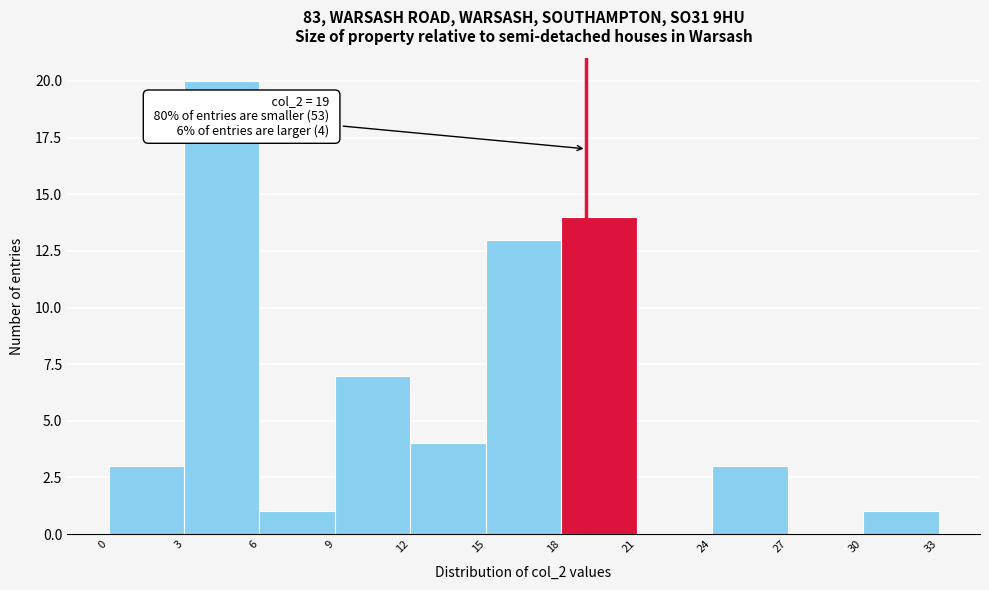

Over which range of the x-axis is the bar tallest?

3 to 6